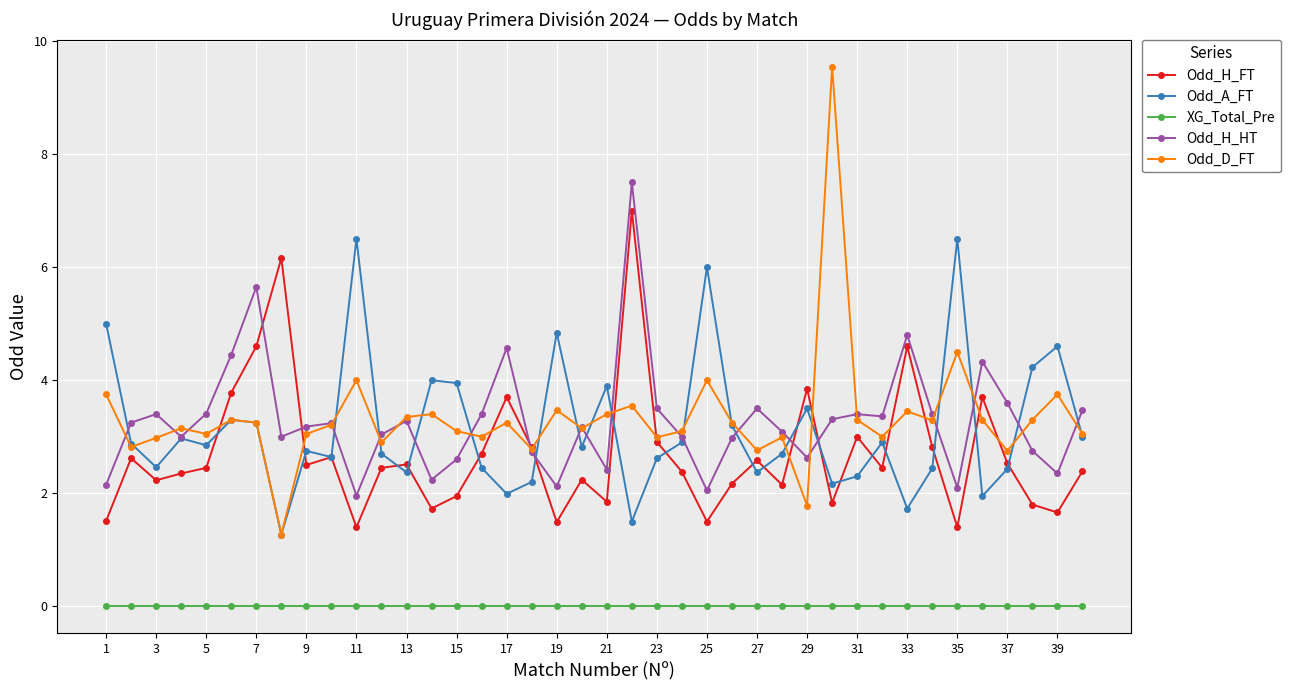

Rank the series by their maximum value, from lowest to highest.

XG_Total_Pre, Odd_A_FT, Odd_H_FT, Odd_H_HT, Odd_D_FT